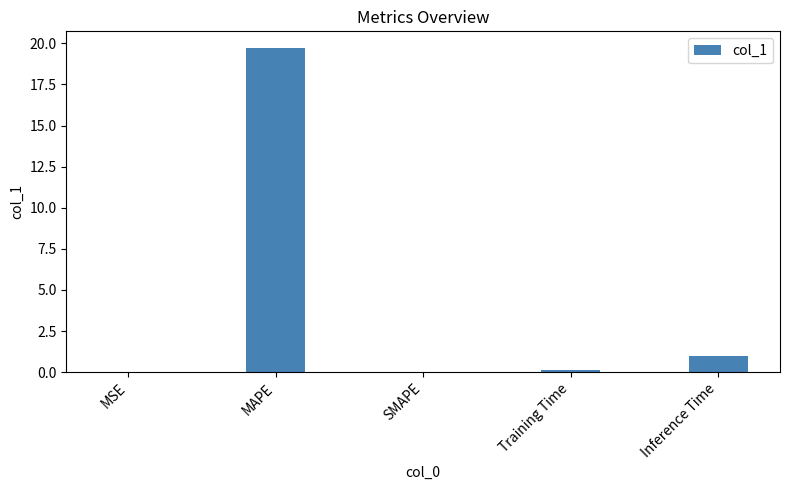

What is the change in value from MAPE to SMAPE?

-19.7